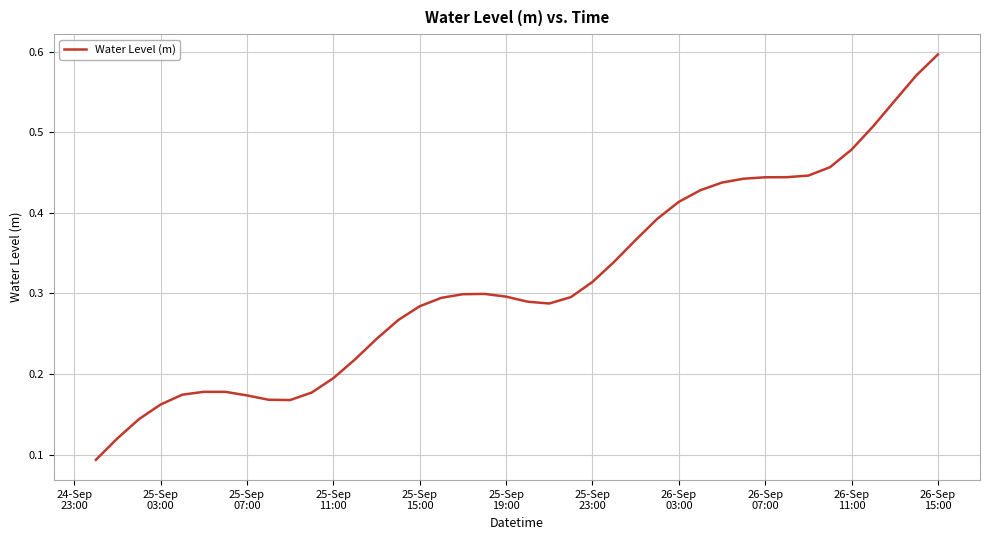

How many interior local valleys (lower than both neighbors) does the data have?

2